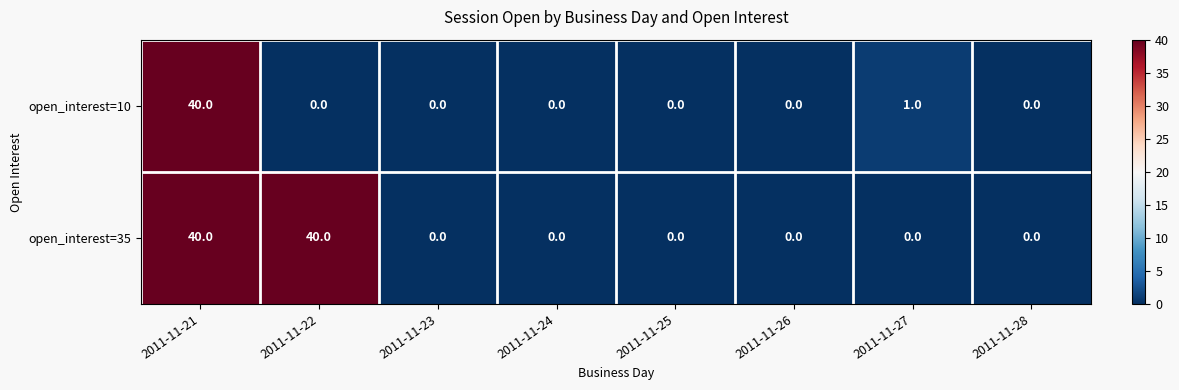

Reading left to right, list all the values displayed in this chart.

open_interest=10: 2011-11-21=40	2011-11-22=0	2011-11-23=0	2011-11-24=0	2011-11-25=0	2011-11-26=0	2011-11-27=1	2011-11-28=0
open_interest=35: 2011-11-21=40	2011-11-22=40	2011-11-23=0	2011-11-24=0	2011-11-25=0	2011-11-26=0	2011-11-27=0	2011-11-28=0